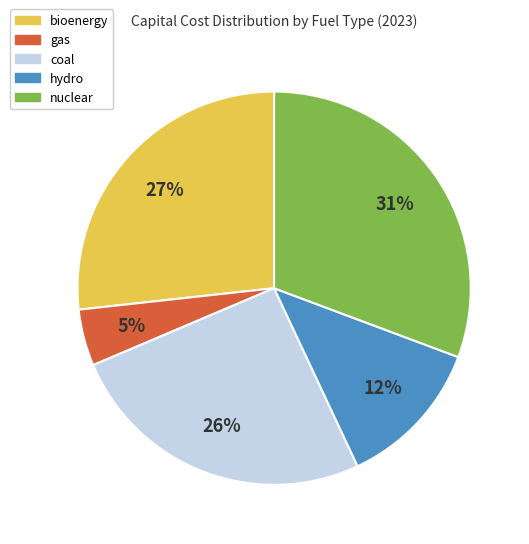

To the nearest percent, what percentage of the pie is nuclear?

31%